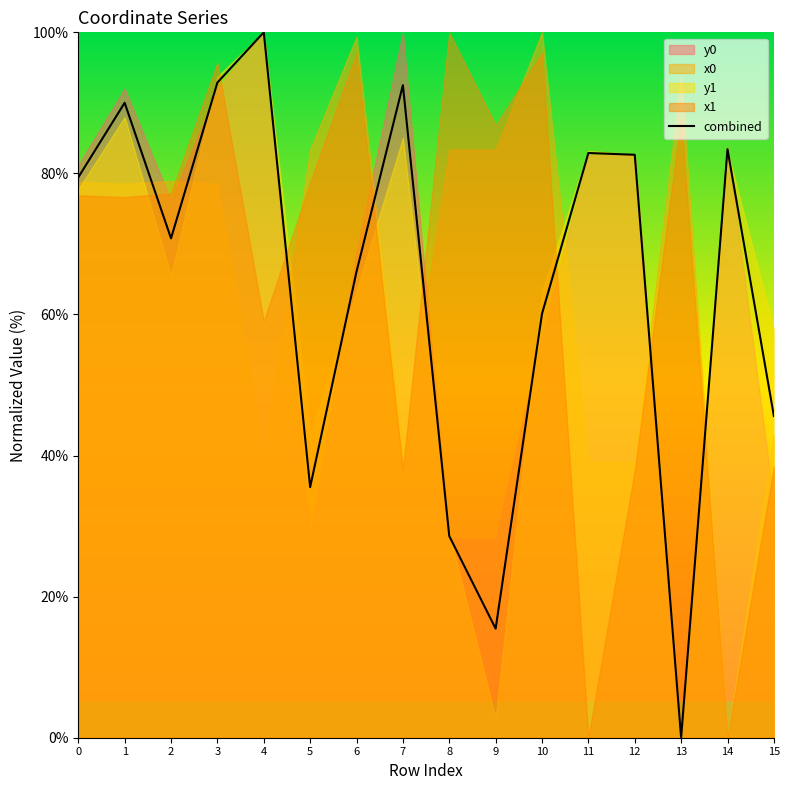

At which category does the data reach its first local valley?

2